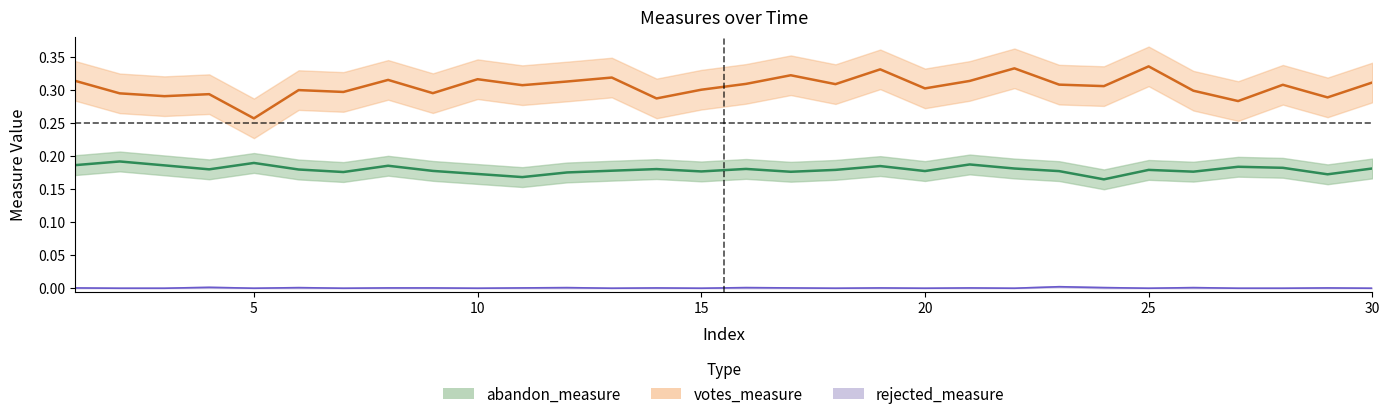

What is the difference between the maximum and minimum values in the votes_measure series?

0.1